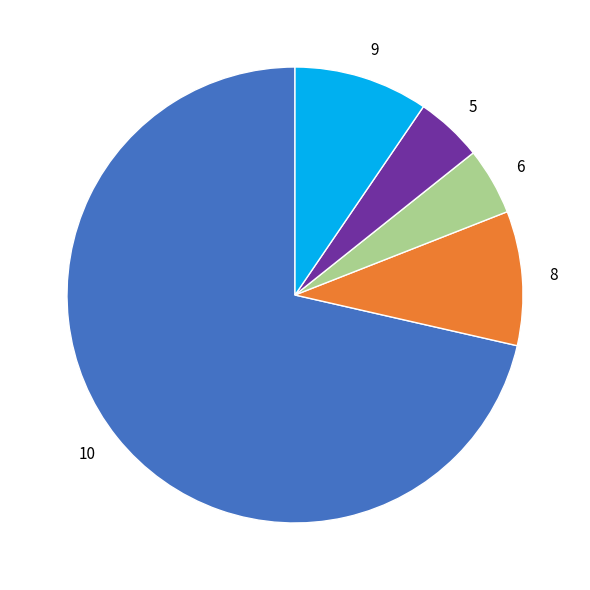

The 9 slice represents 10% of the pie. True or false?

True